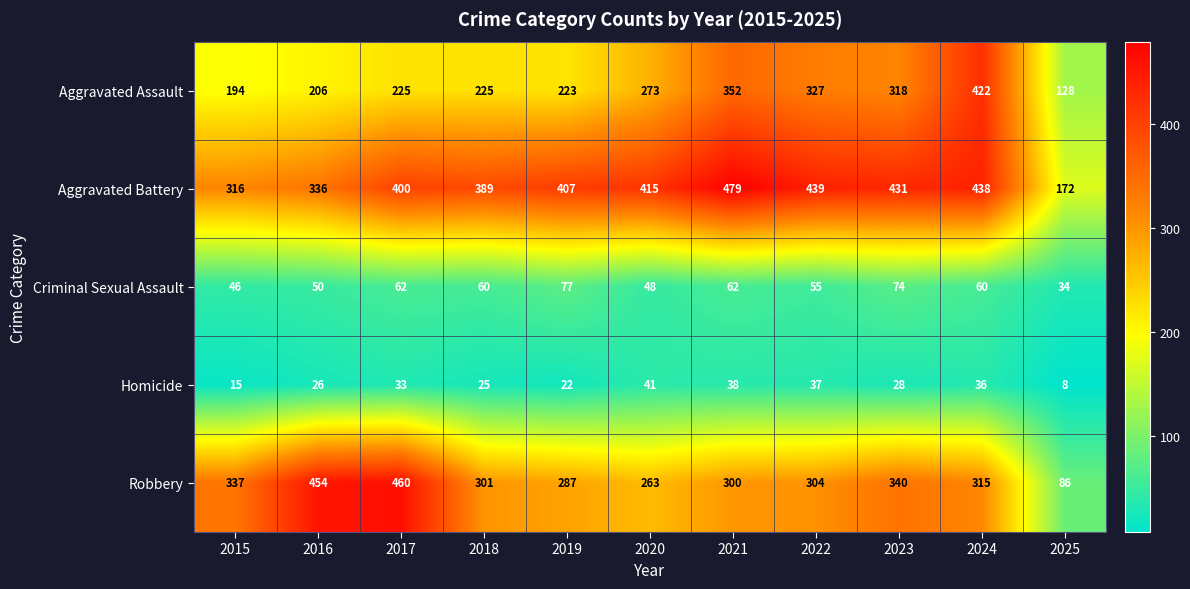

Which series has the largest total across all categories?

Aggravated Battery